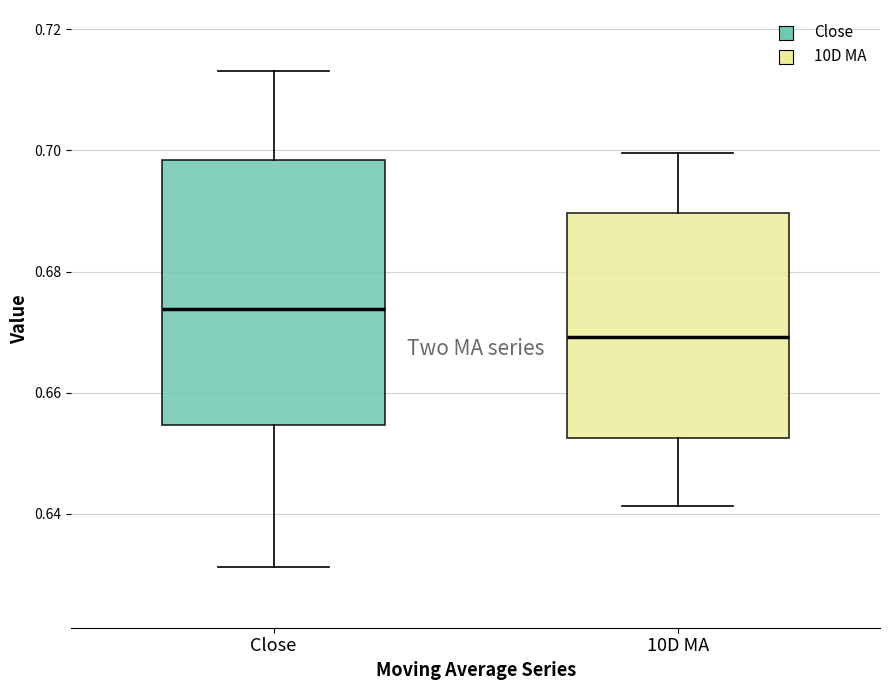

Reading left to right, transcribe this box plot: for each box, give where its median line is, the range the box spans, and where its two whiskers end, as read against the y-axis. The values are not printed on the chart, so give them approximately, as read against the axis.

Close: median 0.674, box 0.654 to 0.698, whiskers 0.632 to 0.714
10D MA: median 0.670, box 0.652 to 0.690, whiskers 0.642 to 0.700